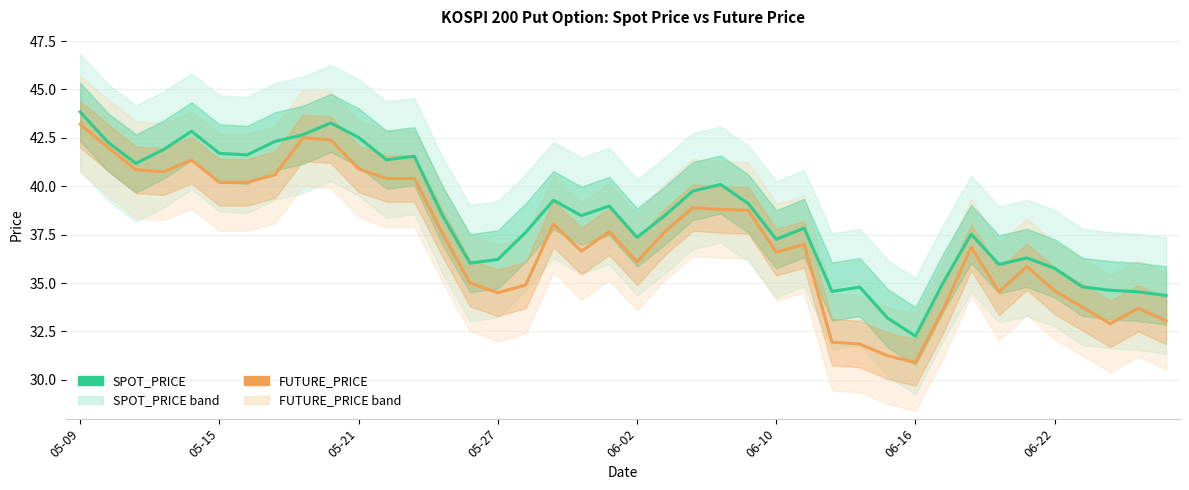

What is the smallest value displayed?

30.9